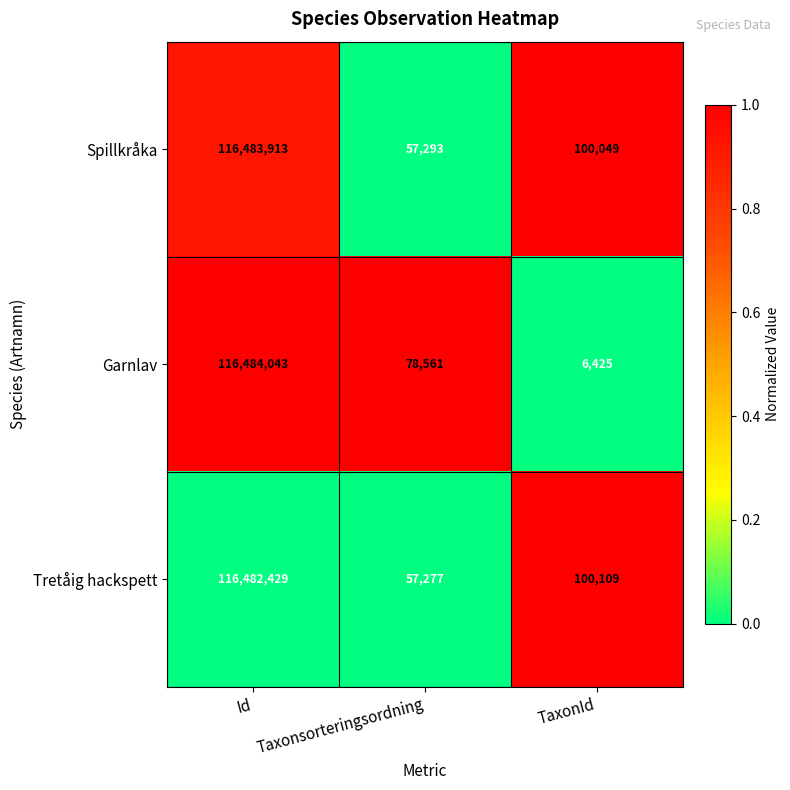

Which series has the largest range (max minus min)?

Garnlav